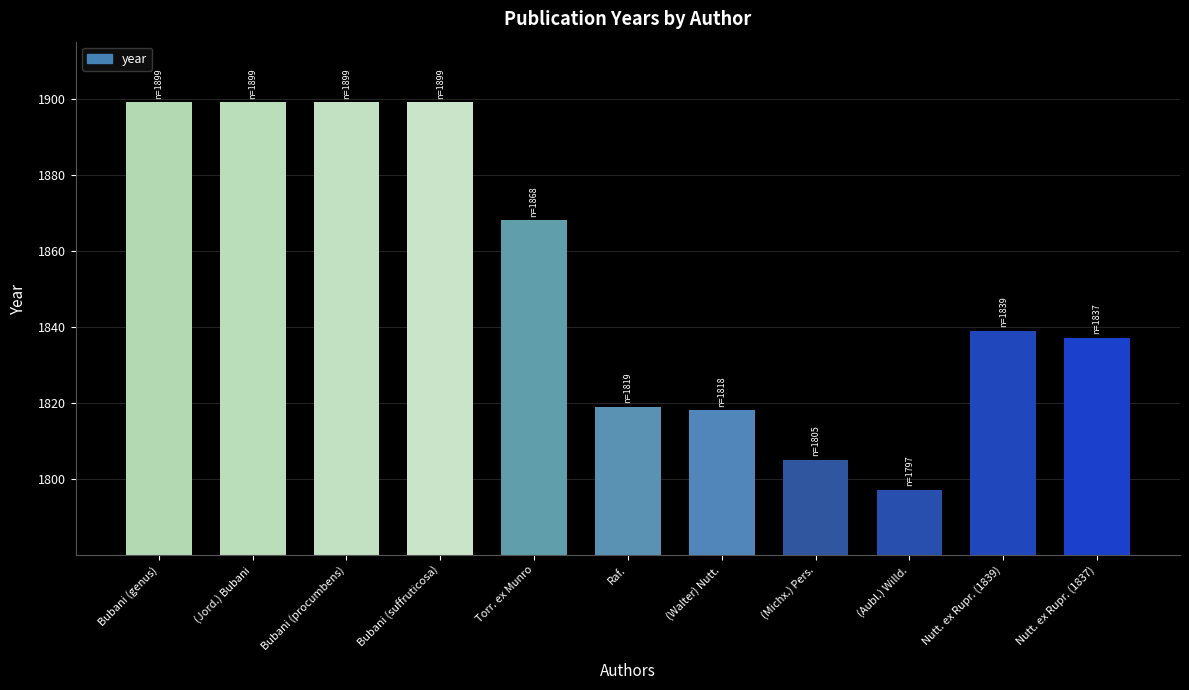

True or false: the data shows 1837 at Nutt. ex Rupr. (1837).

True